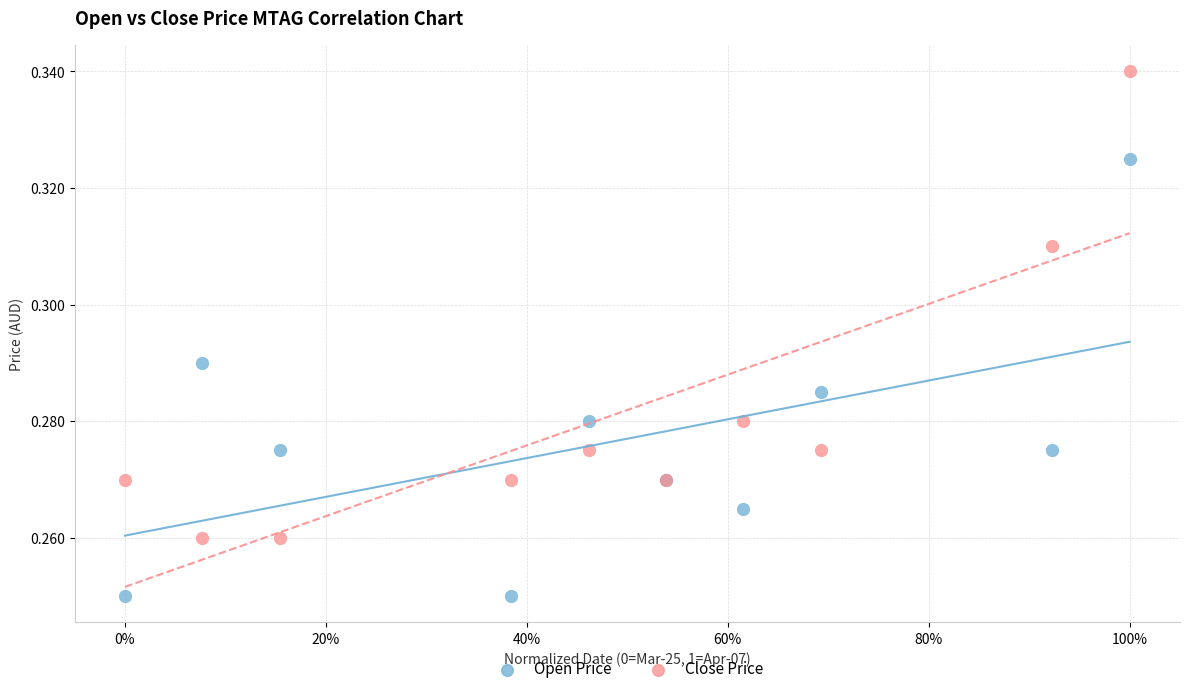

Which series has the widest spread of Y values?

Close Price